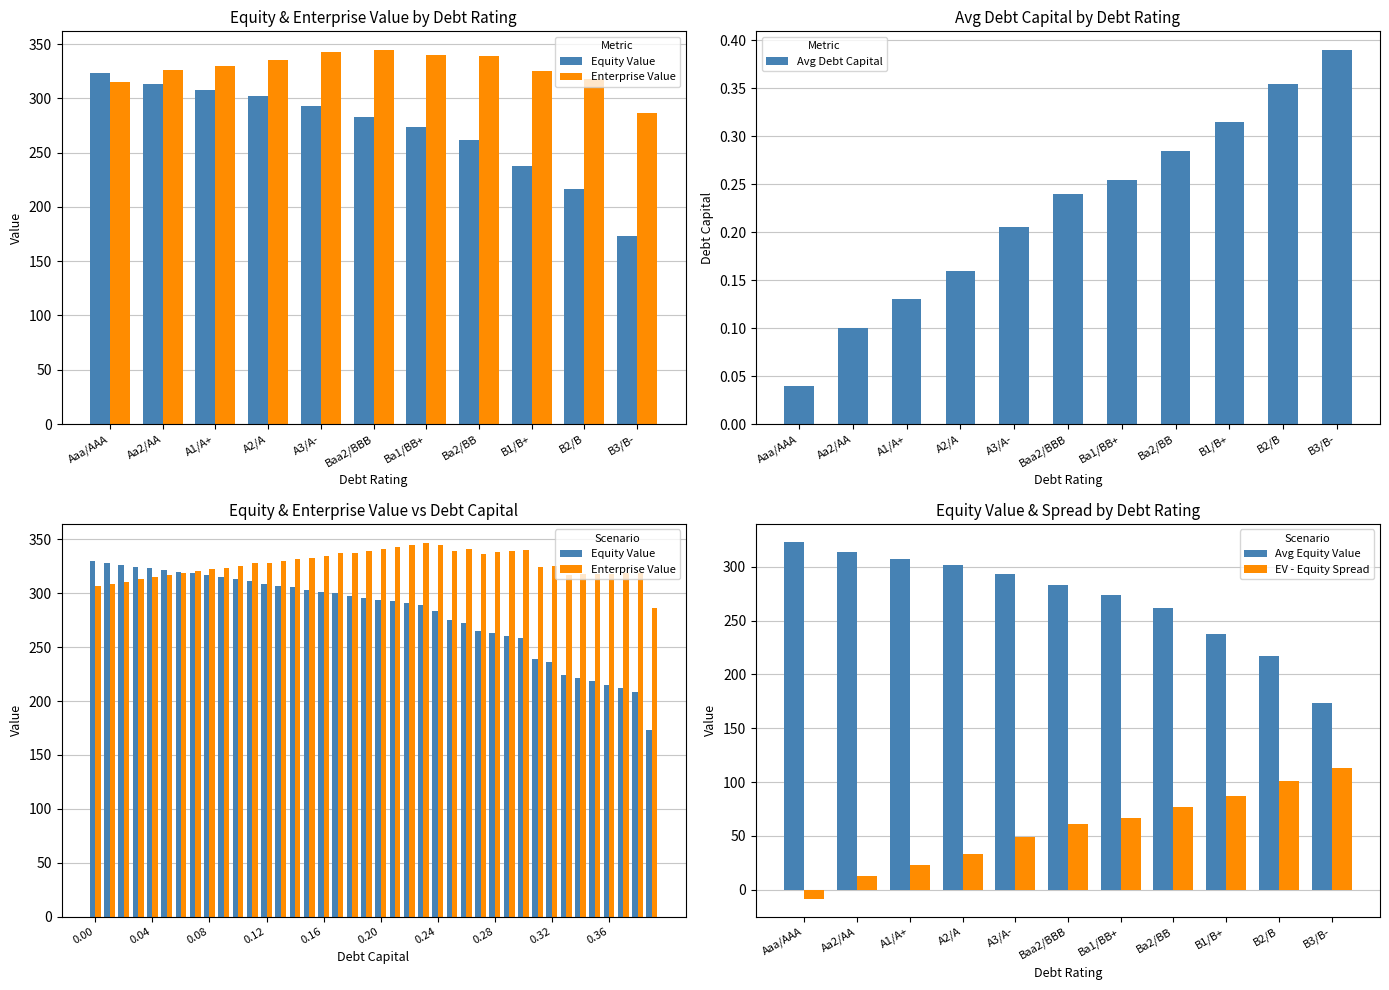

What is the maximum value shown in the chart?

347.2